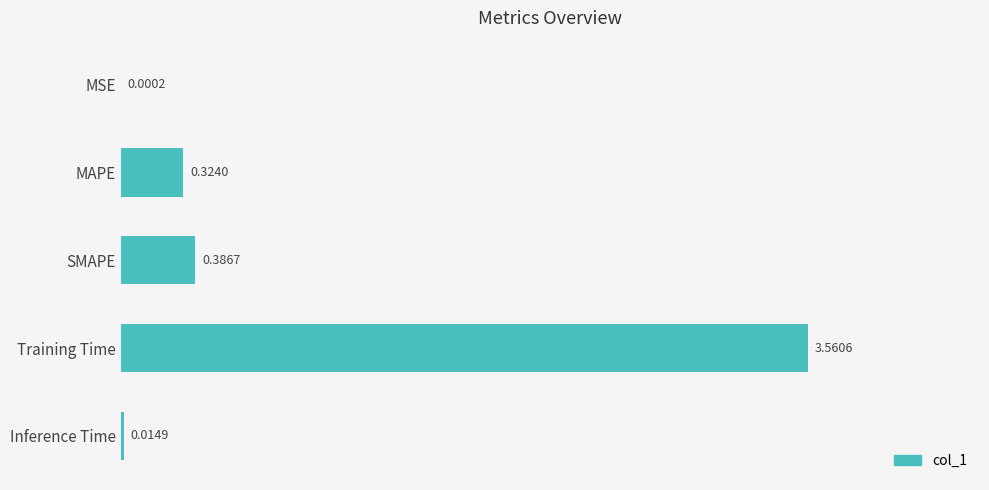

Between SMAPE and MAPE, which is larger?

SMAPE